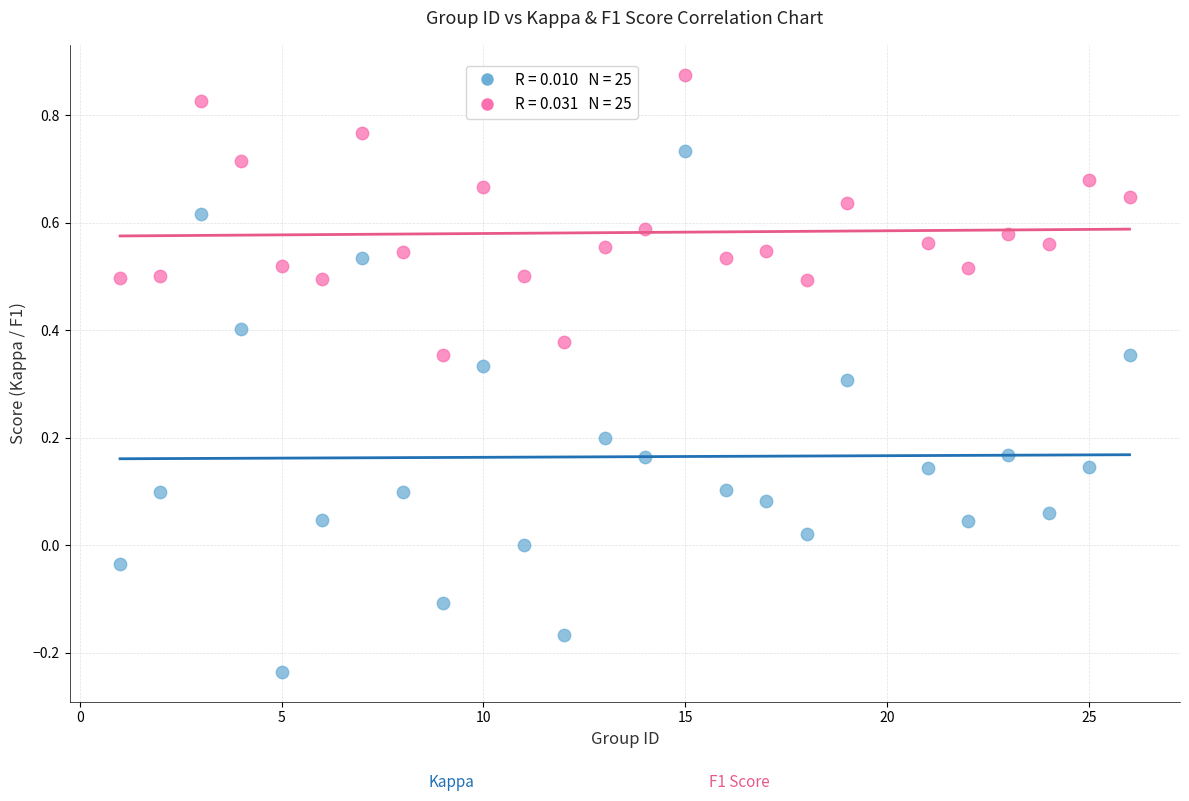

Across all data points, what is the range of X values (max minus min)?

25.0